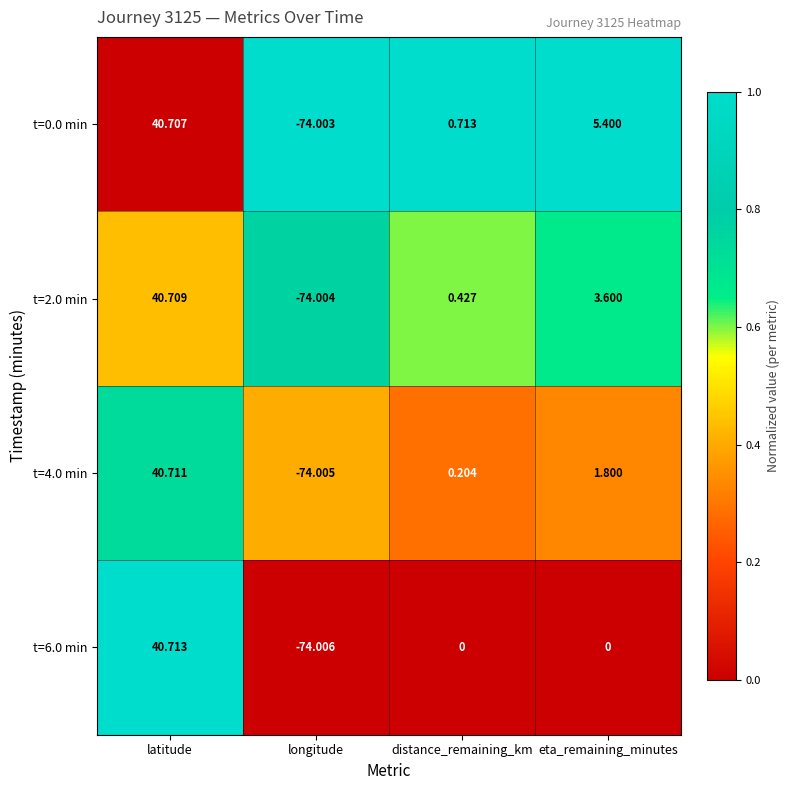

What is the maximum value shown in the chart?

40.7